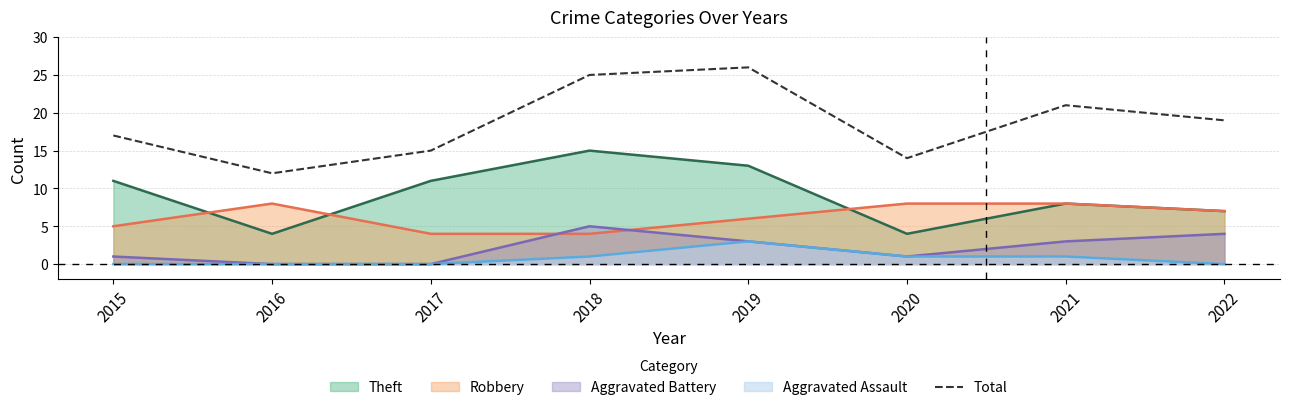

What is the spread (max minus min) of values at 2019?

23